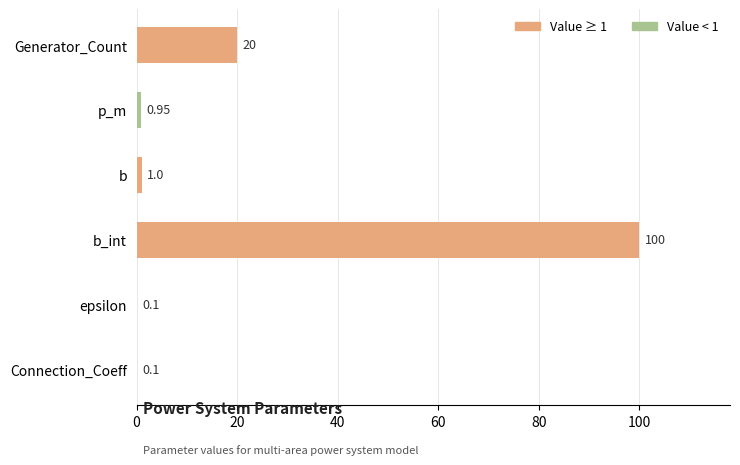

At which label is the value closest to 50?

Generator_Count